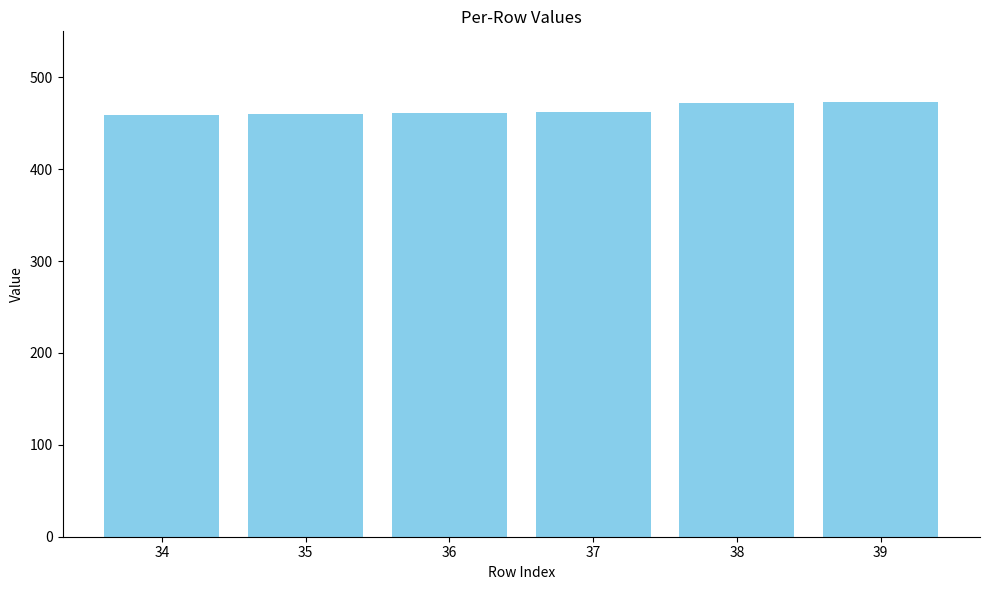

What is the value of the 2nd bar from the left?

460